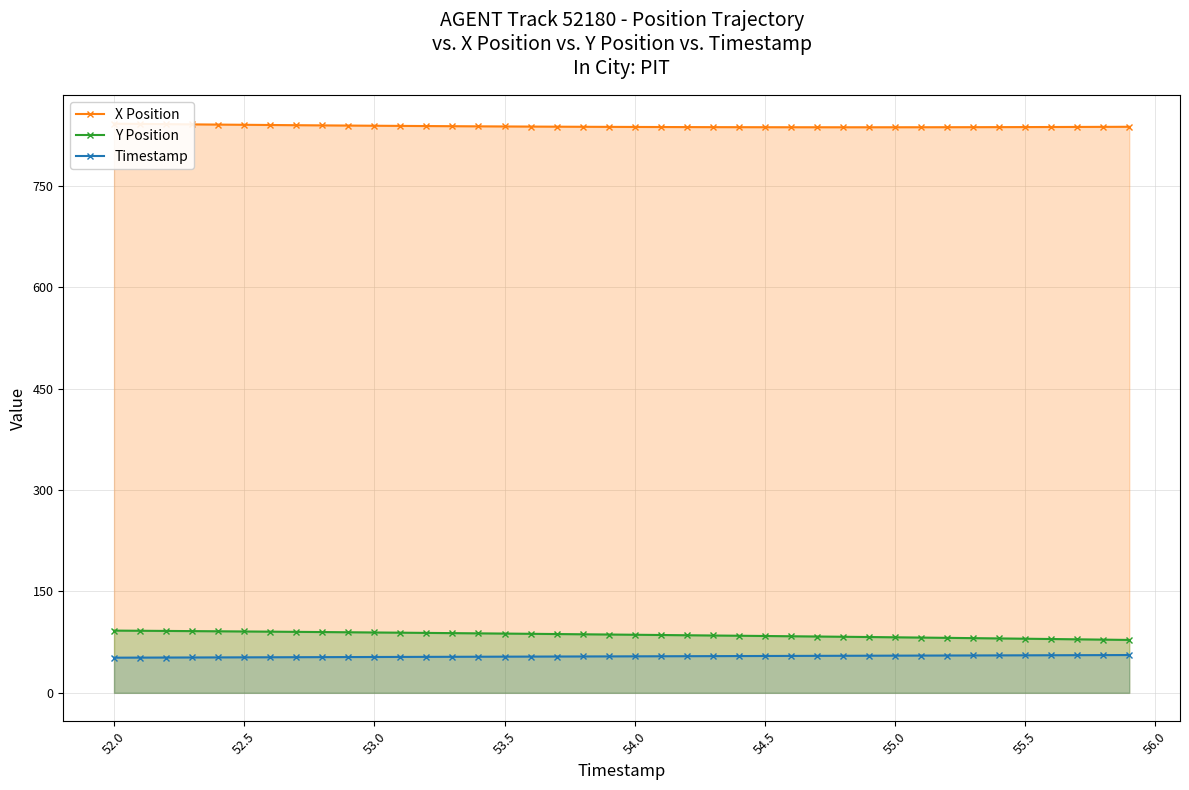

What is the maximum value for Y Position?

92.0